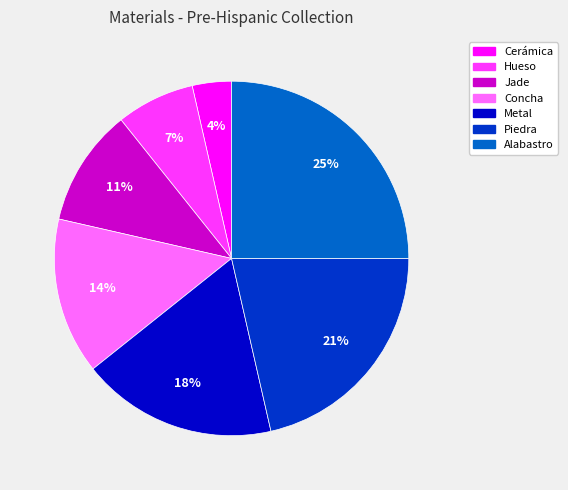

Rank the categories by value from lowest to highest.

Cerámica, Hueso, Jade, Concha, Metal, Piedra, Alabastro